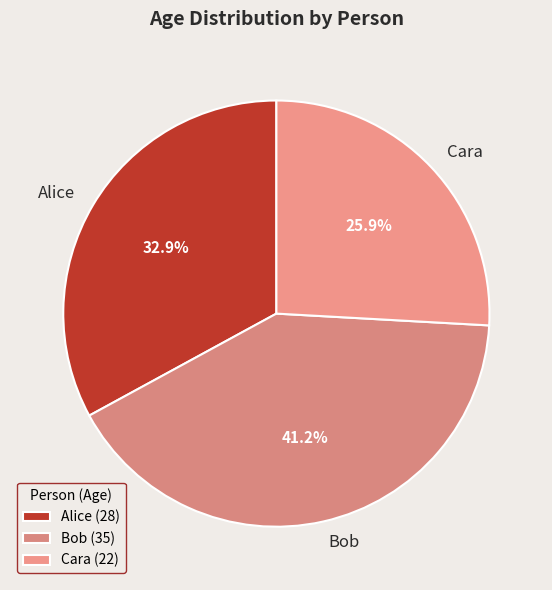

Which slice is the largest?

Bob